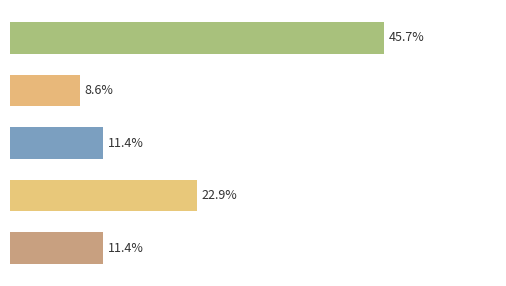

Does the chart contain stacked bars?

No